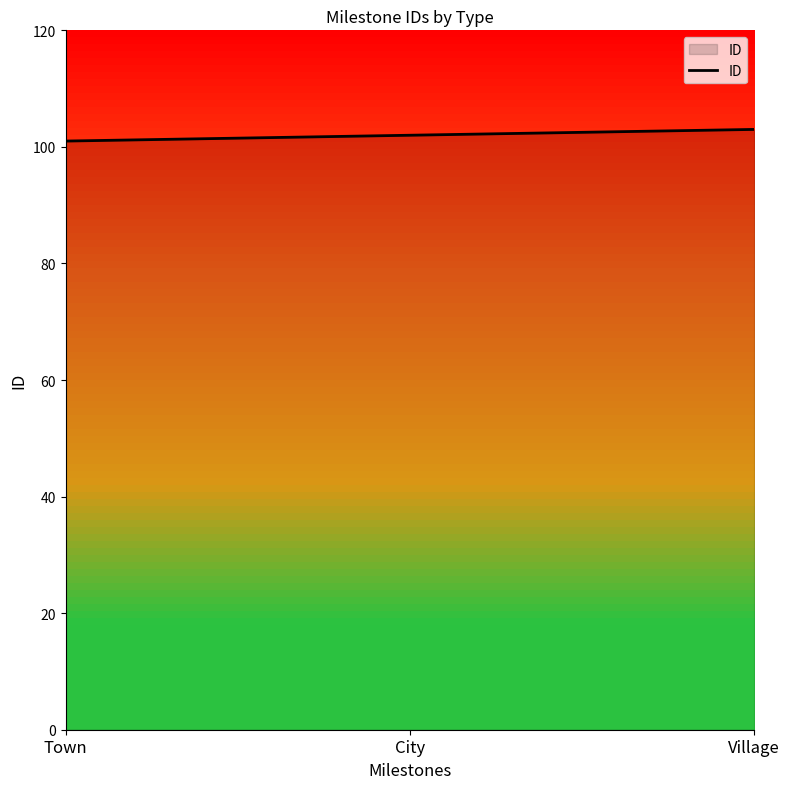

How many values are below 102?

1